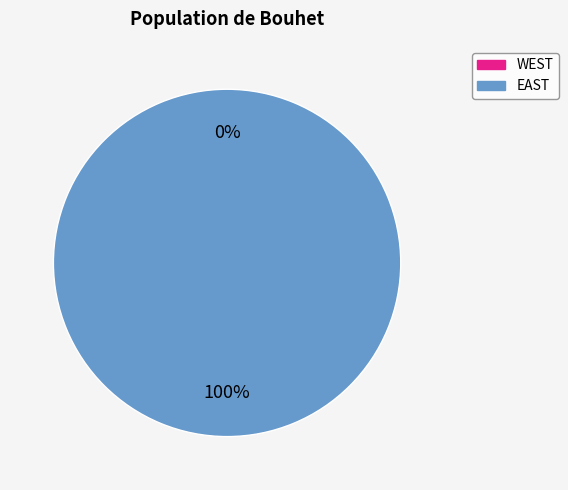

To the nearest percent, what is the difference between the largest and smallest slice percentages?

100%